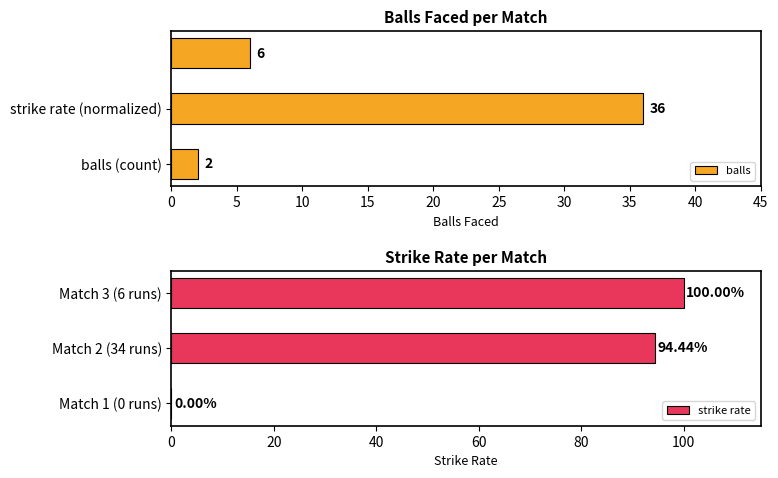

List the series in order of their peak value, lowest first.

balls, strike rate